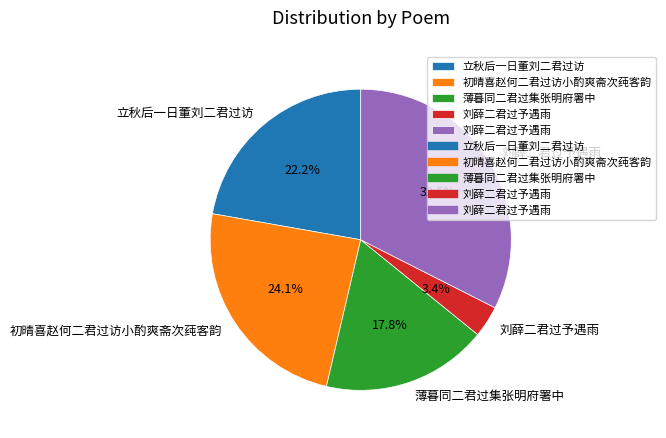

How many segments does this pie chart have?

5